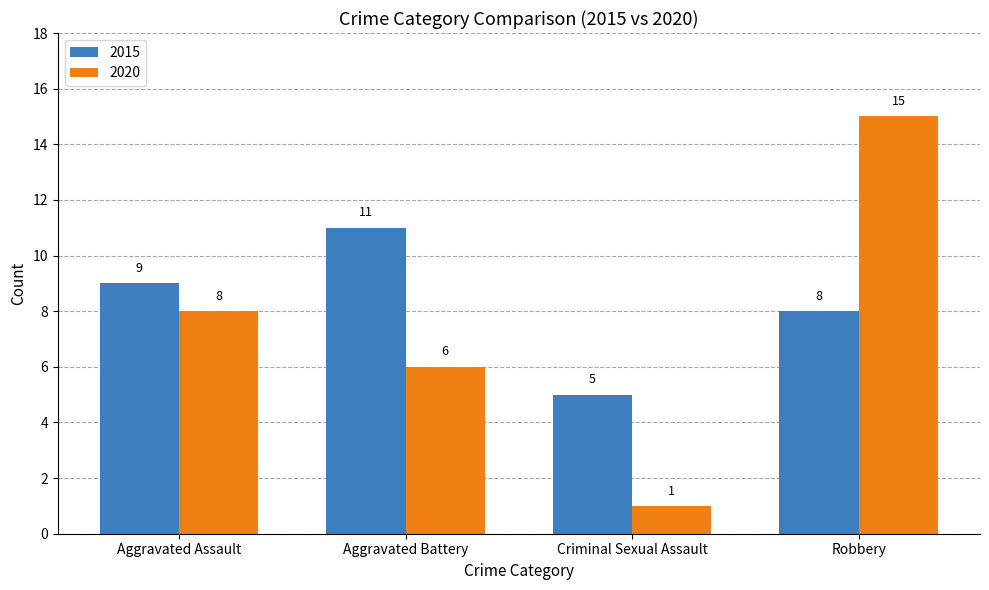

What is the total value across all series at Aggravated Assault?

17